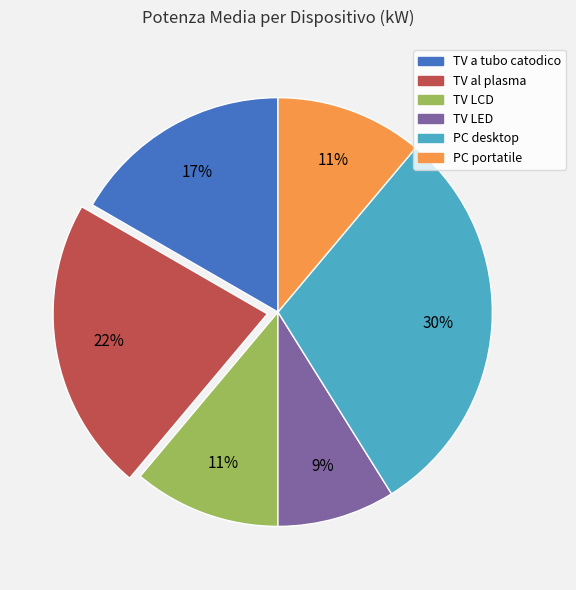

Combined, do TV a tubo catodico and TV LCD account for over 50%?

No